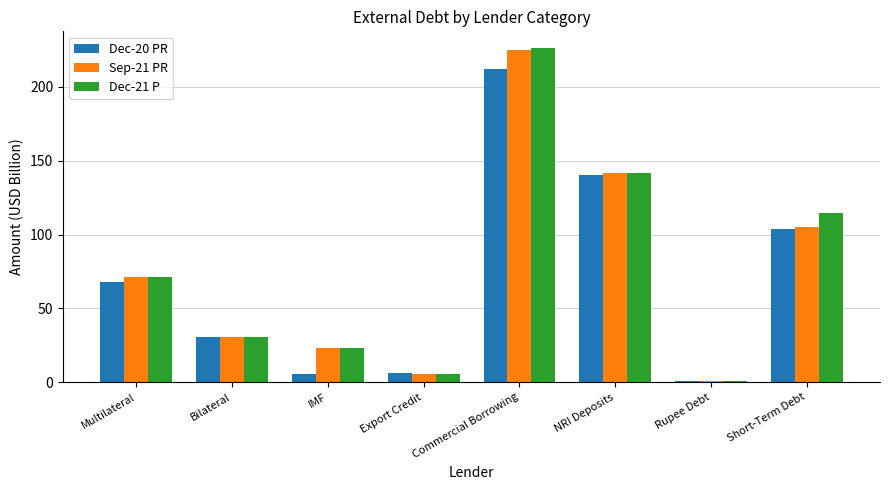

At which category is the sum across all series the highest?

Commercial Borrowing